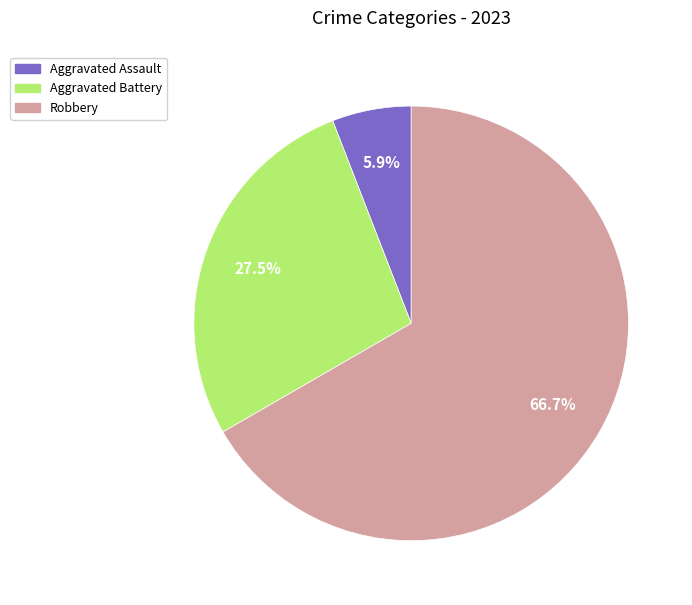

The Aggravated Battery slice represents 35% of the pie. True or false?

False